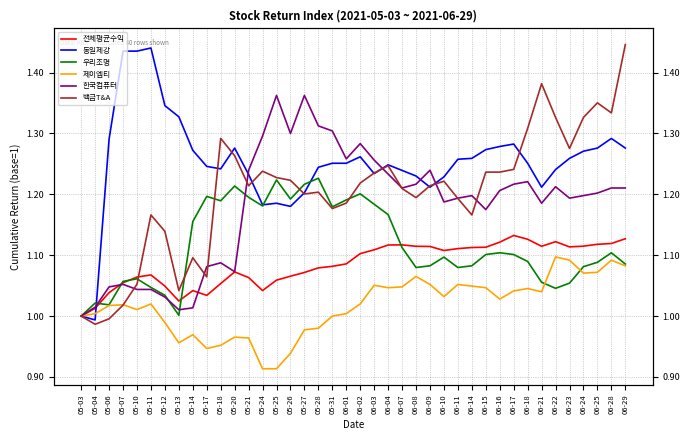

Which series has the largest total across all categories?

동일제강